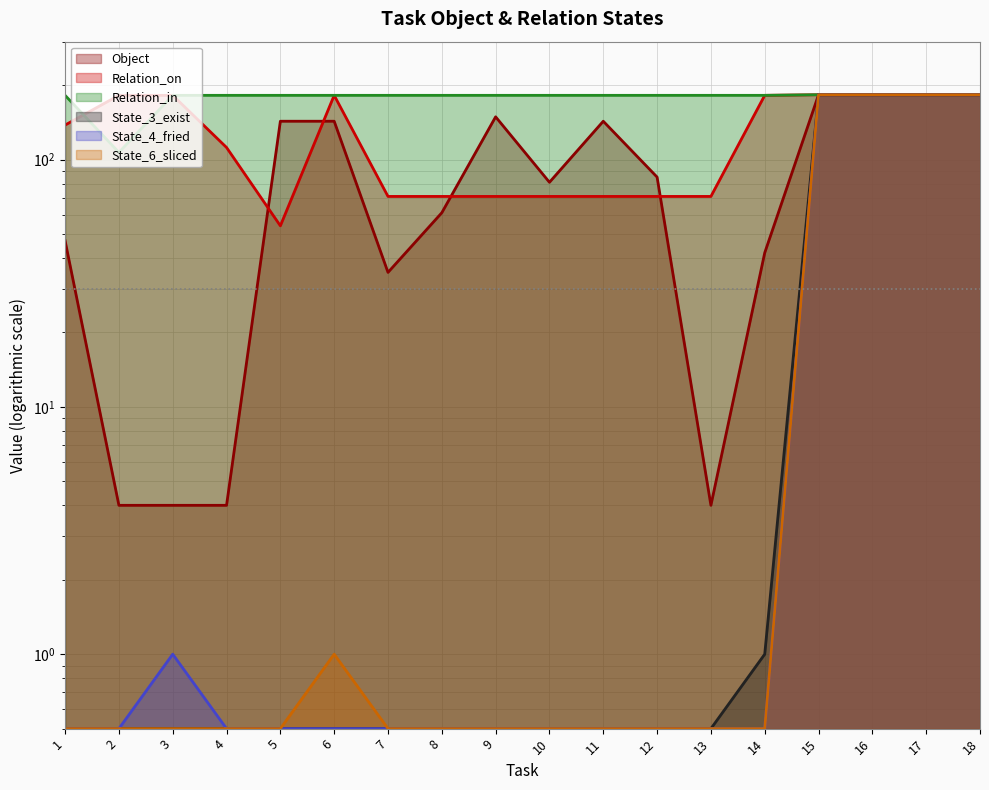

List the labels in order of Relation_on value, largest first.

15, 16, 17, 18, 2, 3, 6, 14, 1, 4, 7, 8, 9, 10, 11, 12, 13, 5